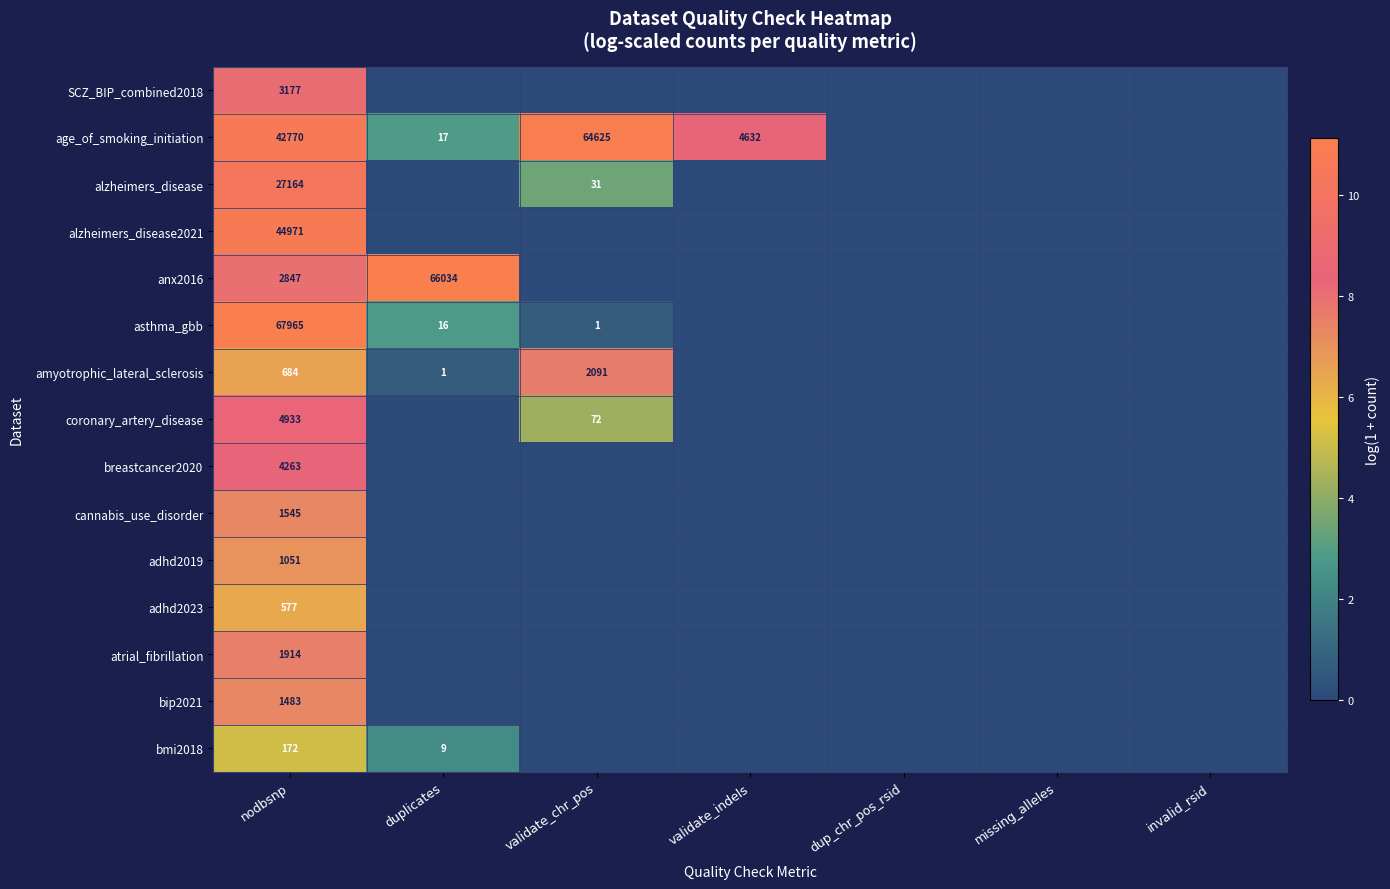

True or false: adhd2019 has a value of 1469 at nodbsnp.

False